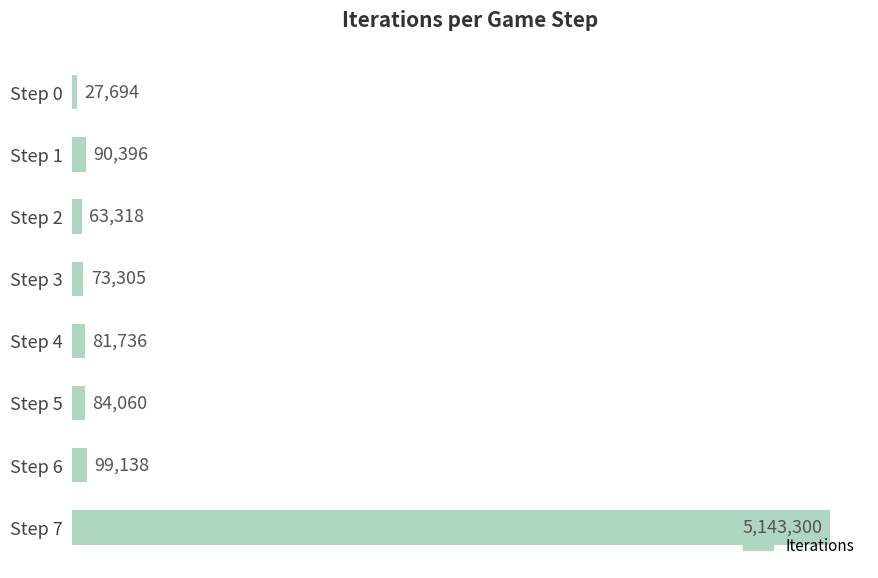

List the labels in order of value, largest first.

Step 7, Step 6, Step 1, Step 5, Step 4, Step 3, Step 2, Step 0